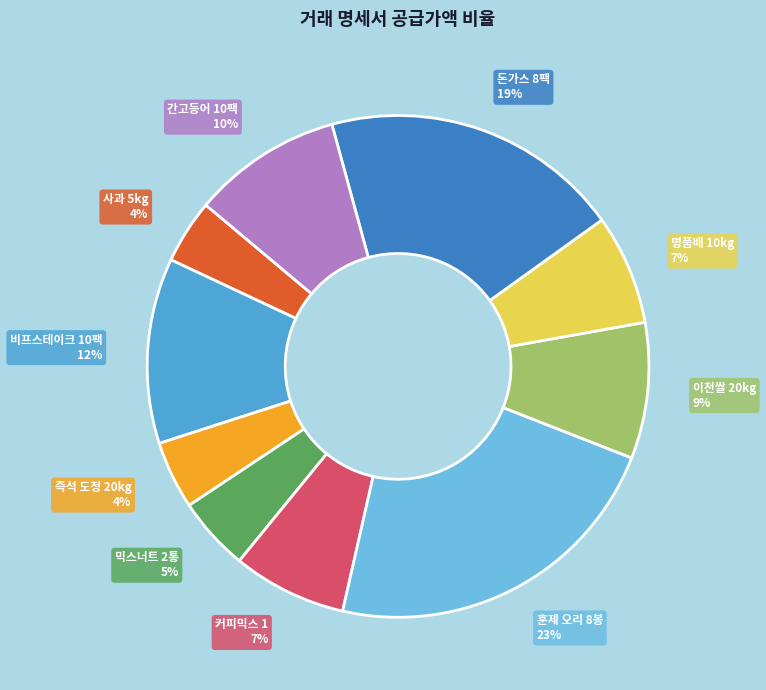

To the nearest percent, what is the combined percentage of 이천쌀 20kg and 명품배 10kg?

16%